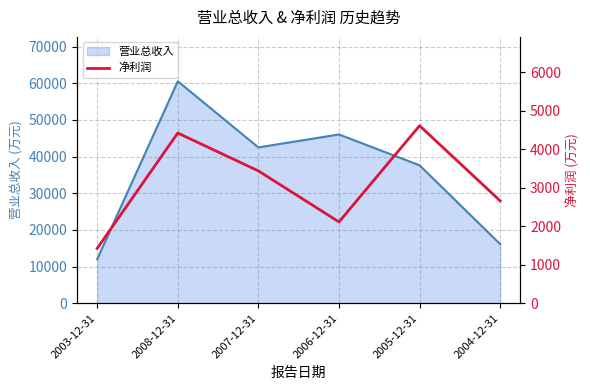

The value of 营业总收入 at 2003-12-31 is 3454. True or false?

False